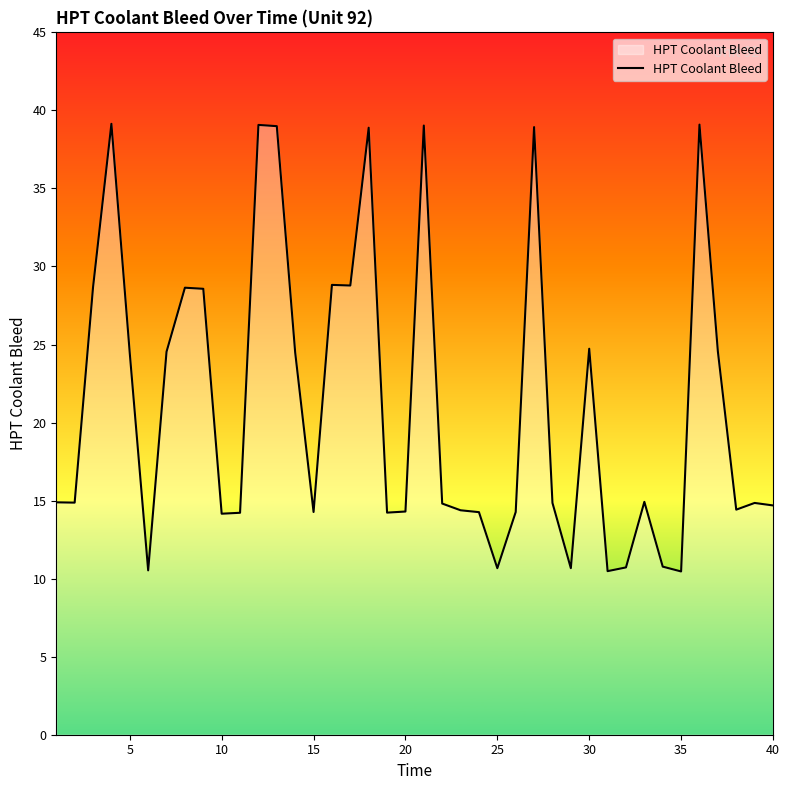

How many lines are shown in the chart?

1